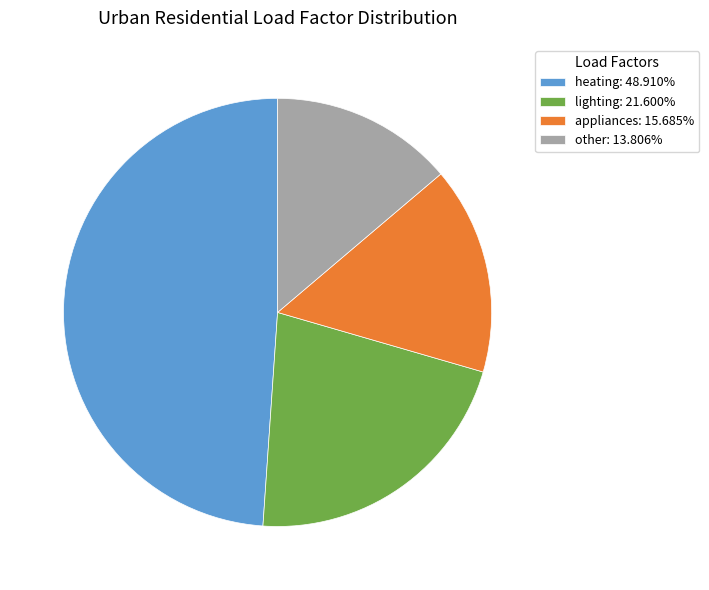

Combined, do heating and other account for over 50%?

Yes